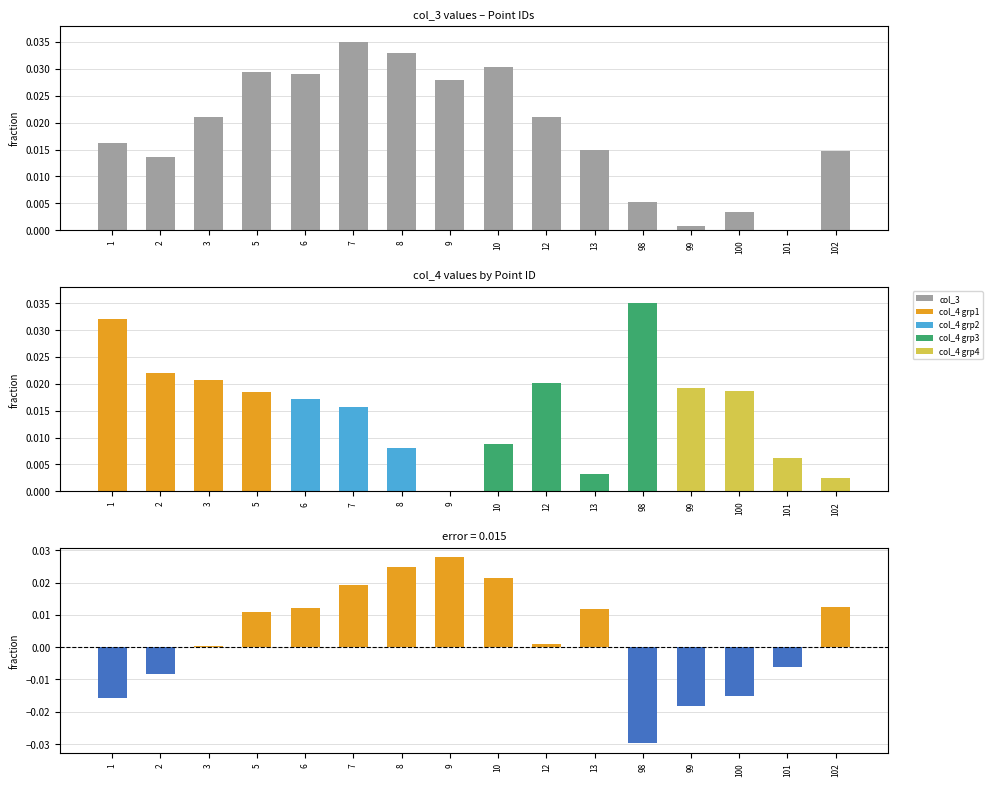

List the series in order of their overall mean, highest first.

col_3, col_4, col_3 - col_4